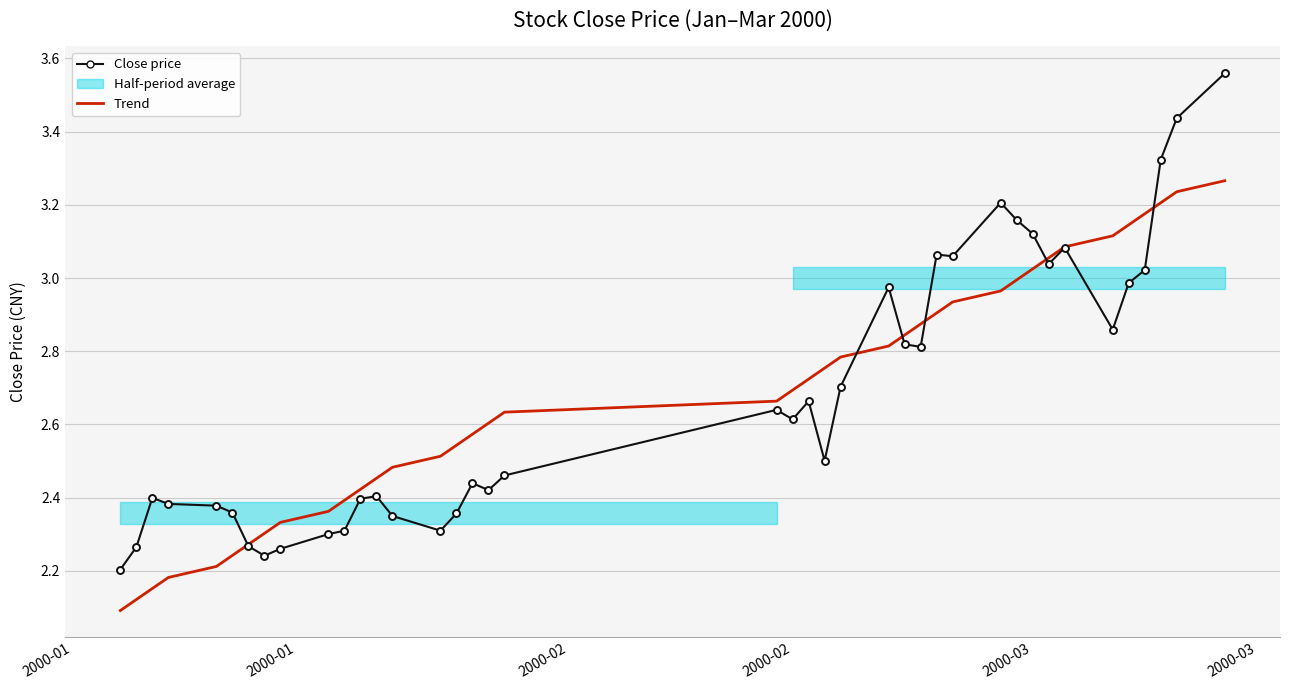

Which series has the largest total across all categories?

Close price